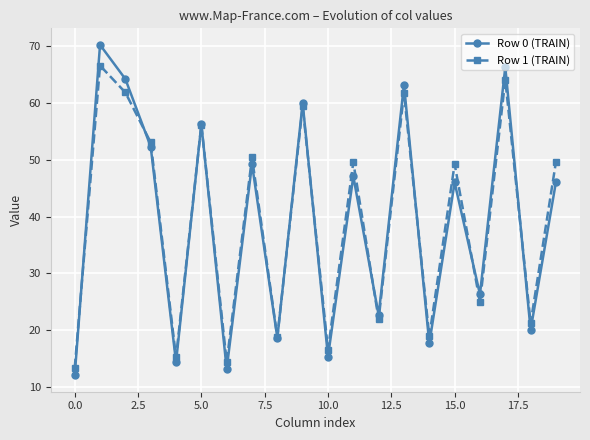

How many lines are shown in the chart?

2